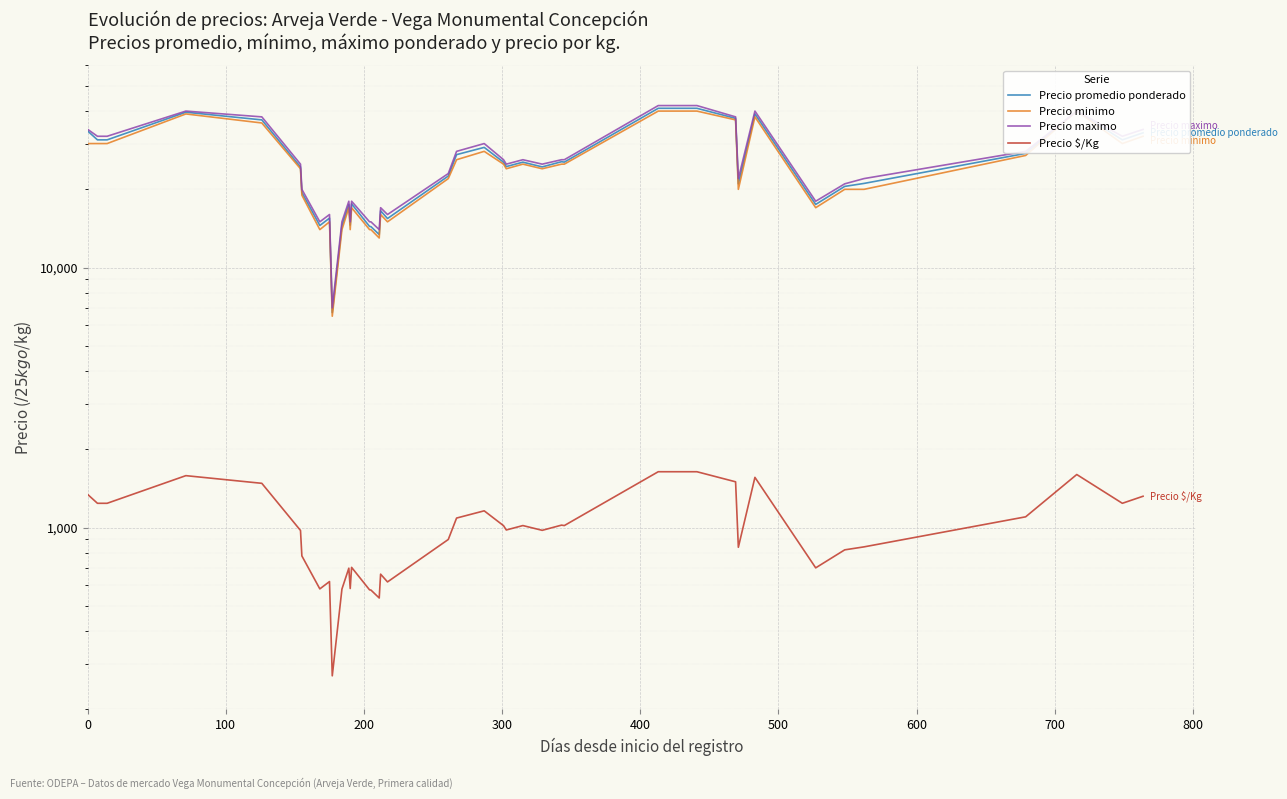

What is the sum of all Precio promedio ponderado values?

990493